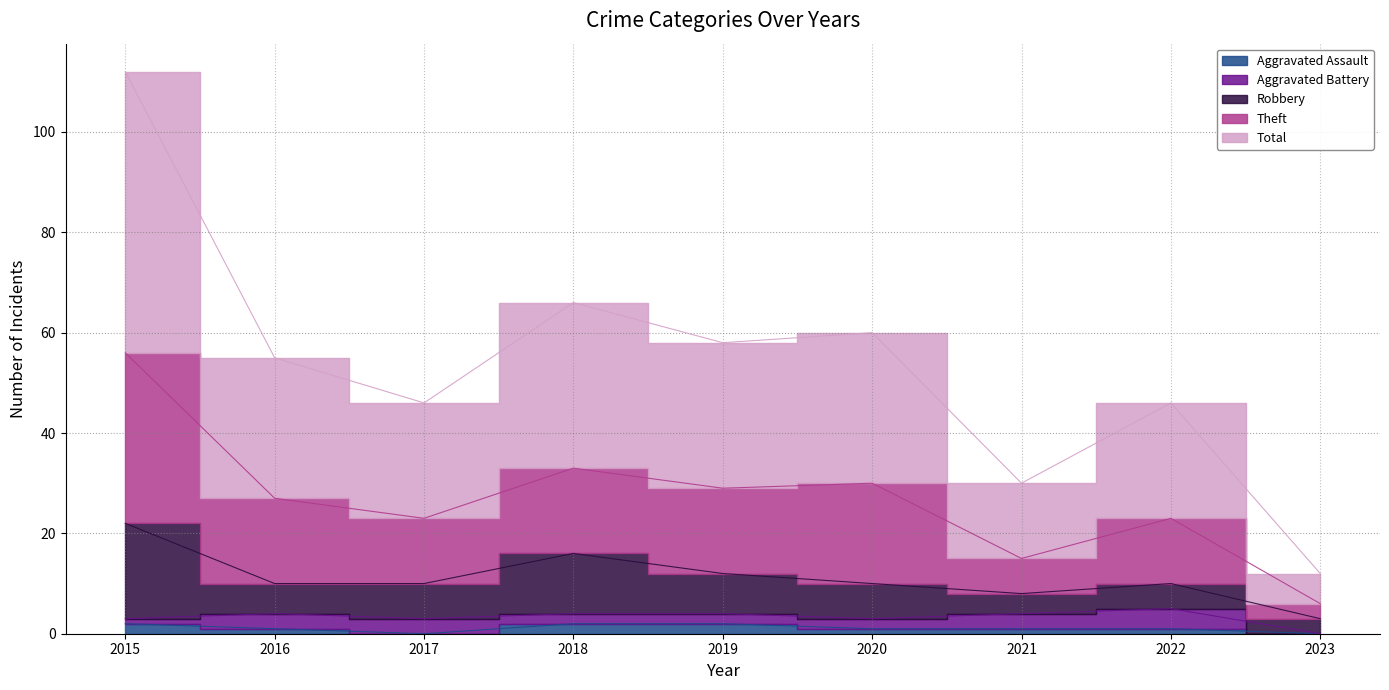

Is it true that Total equals 29 at 2019?

True